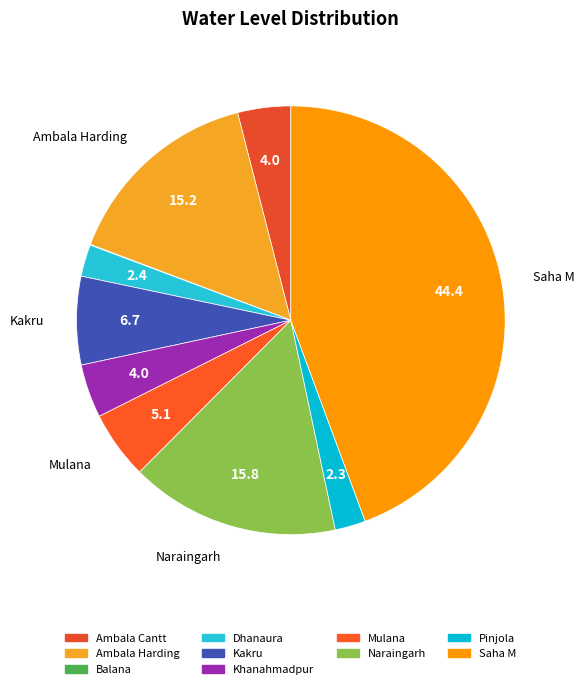

Which category has the biggest portion of the pie?

Saha M